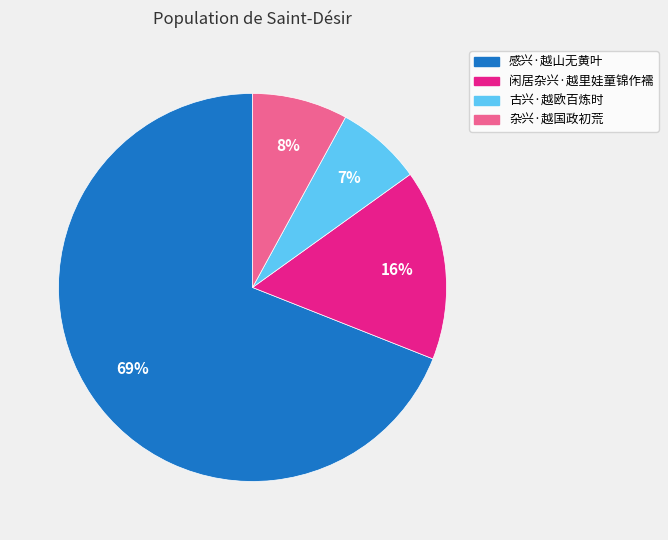

Combined, do 闲居杂兴·越里娃童锦作襦 and 古兴·越欧百炼时 account for over 50%?

No